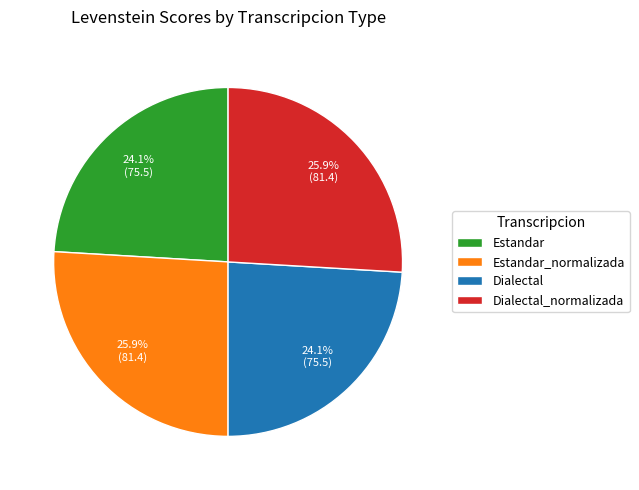

Is it true that Dialectal is 24% of the pie?

True